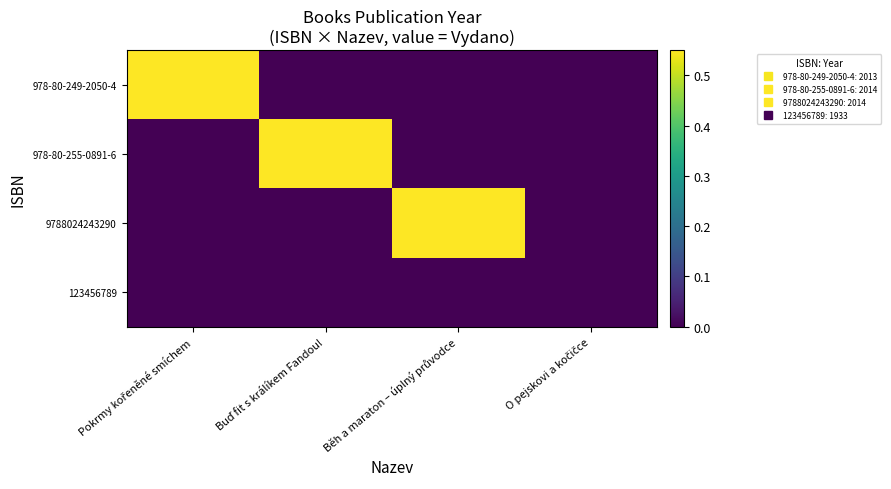

Reading right to left, transcribe all the data shown in this chart.

978-80-249-2050-4: O pejskovi a kočičce=0.0	Běh a maraton – úplný průvodce=0.0	Buď fit s králíkem Fandou!=0.0	Pokrmy kořeněné smíchem=1.0
978-80-255-0891-6: O pejskovi a kočičce=0.0	Běh a maraton – úplný průvodce=0.0	Buď fit s králíkem Fandou!=1.0	Pokrmy kořeněné smíchem=0.0
9788024243290: O pejskovi a kočičce=0.0	Běh a maraton – úplný průvodce=1.0	Buď fit s králíkem Fandou!=0.0	Pokrmy kořeněné smíchem=0.0
123456789: O pejskovi a kočičce=0.0	Běh a maraton – úplný průvodce=0.0	Buď fit s králíkem Fandou!=0.0	Pokrmy kořeněné smíchem=0.0